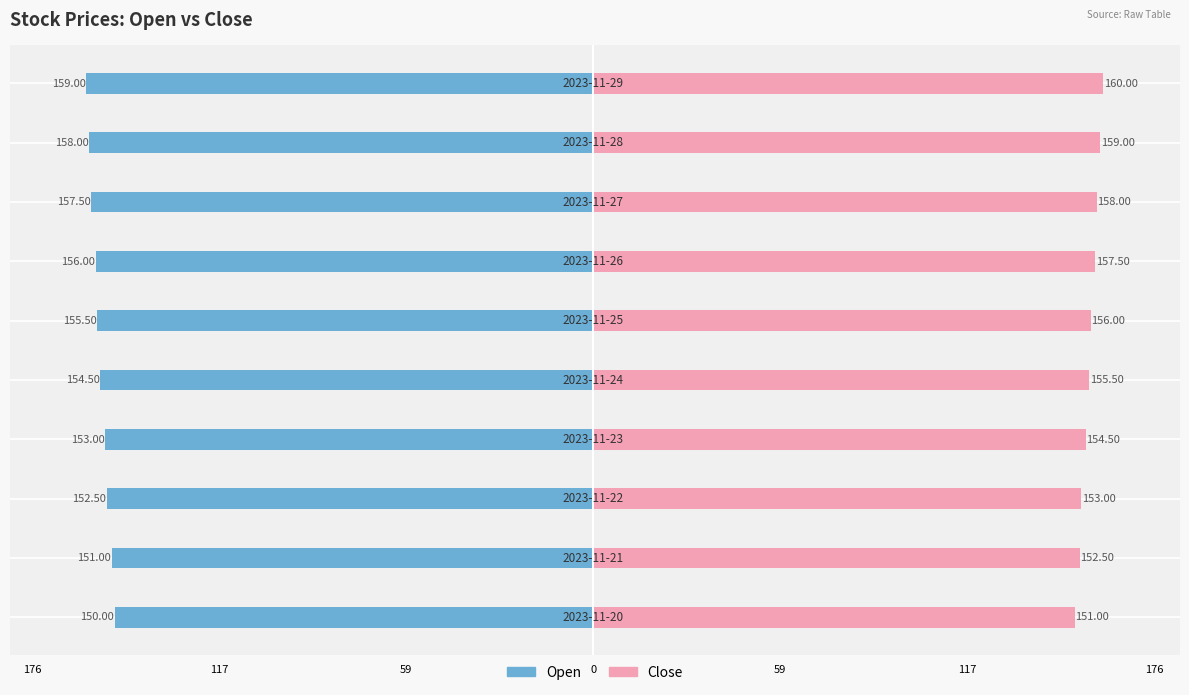

What is the average value of the Close series?

155.7